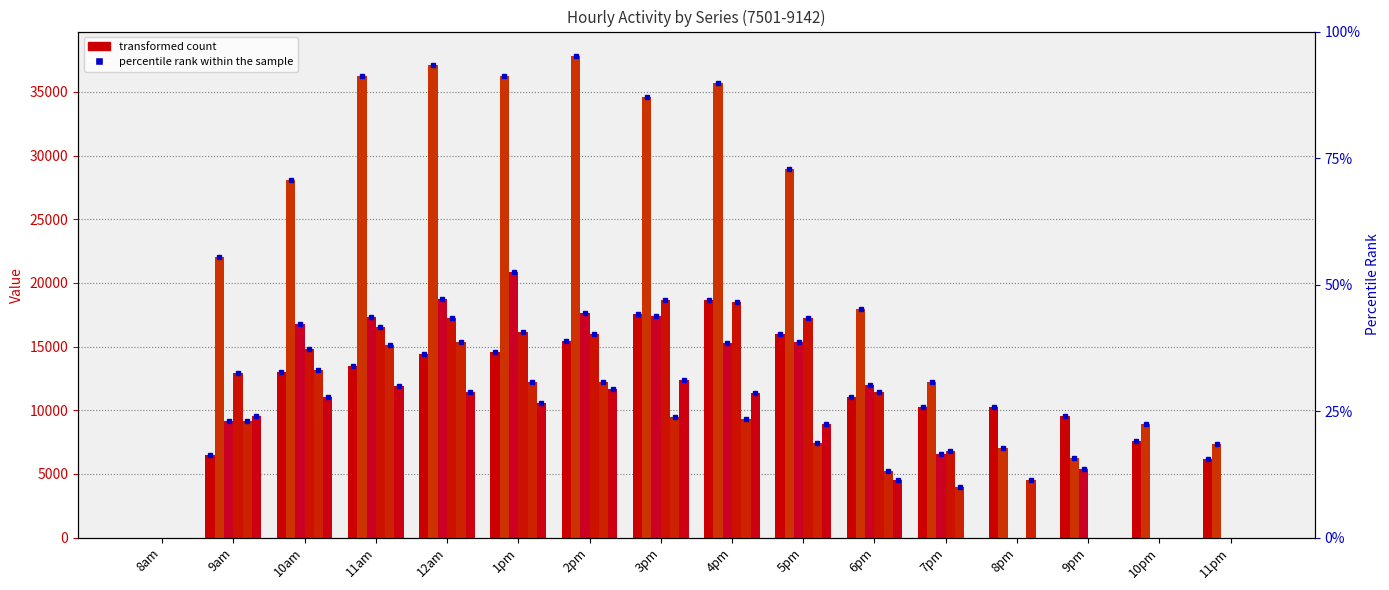

At which label does 7507 reach its minimum?

8am